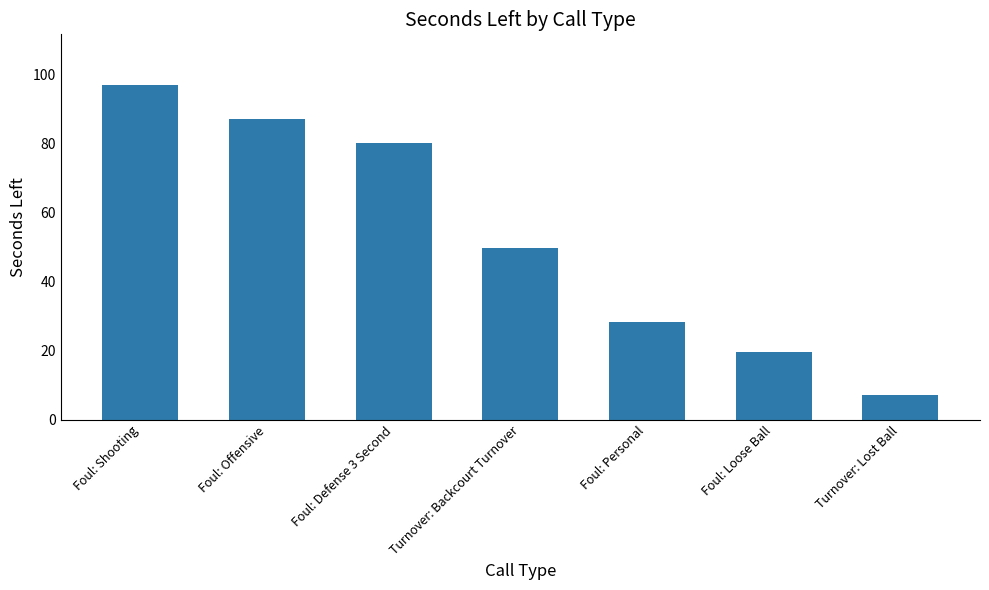

The chart shows a value of 28.2 at Foul: Personal. True or false?

True